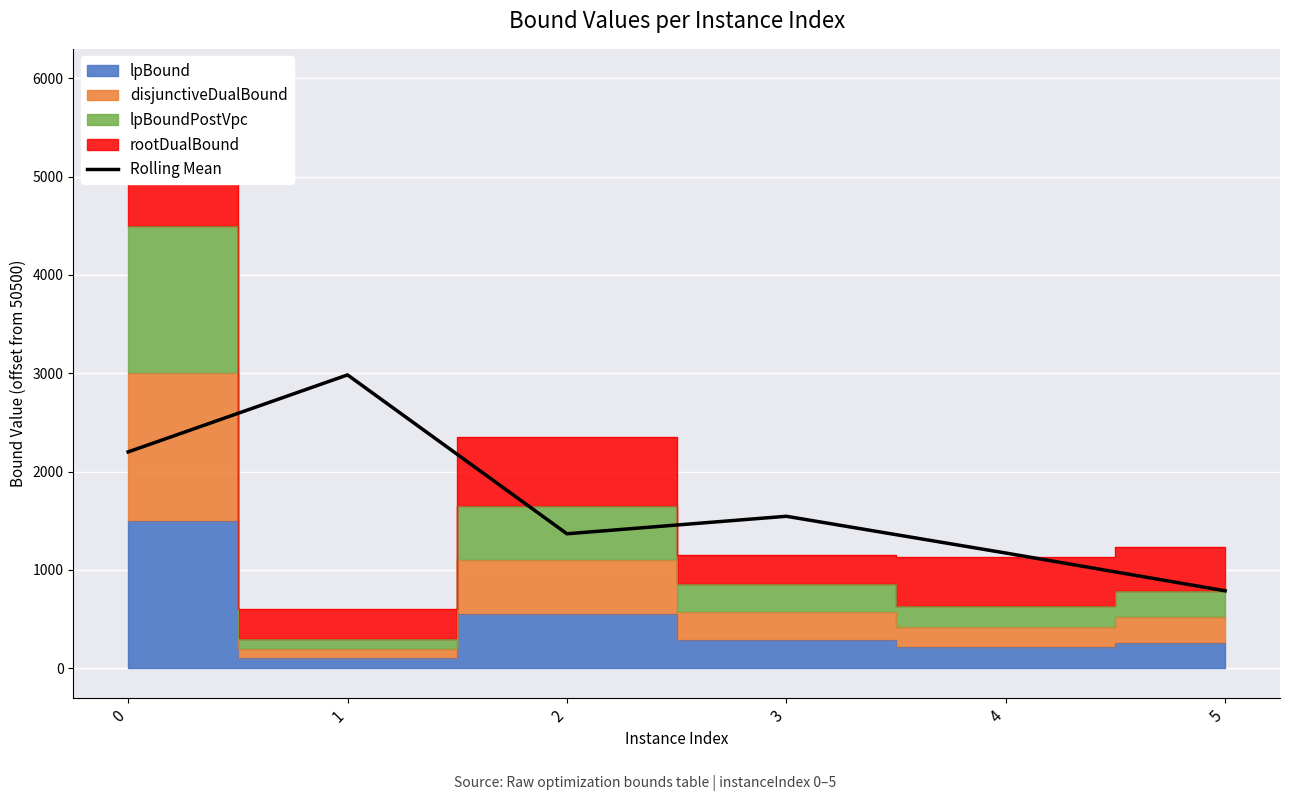

What is the difference between the maximum and minimum values?

2195.8